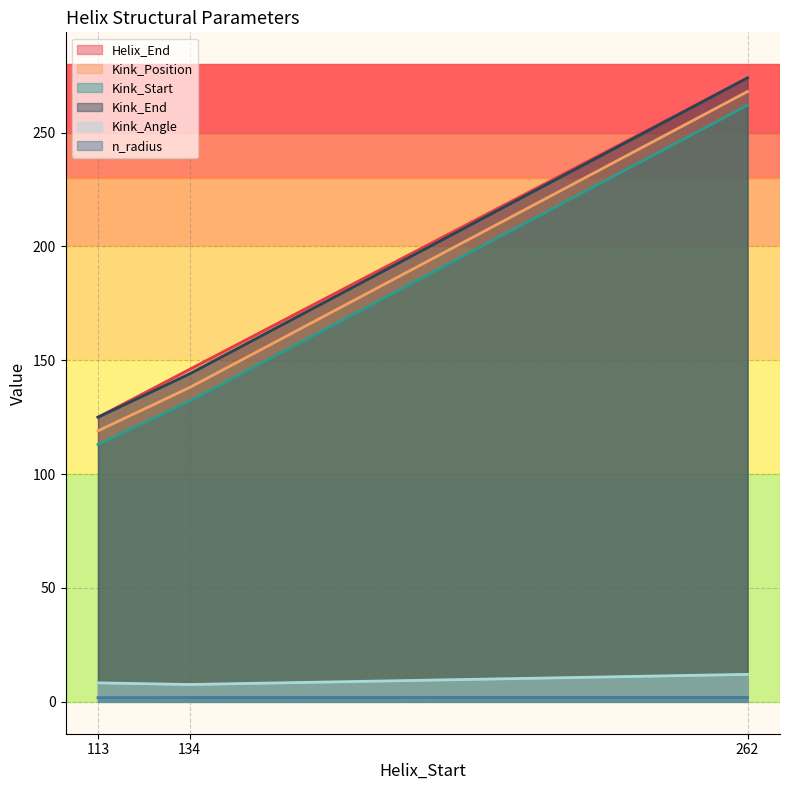

Which series changed the most between 134 and 262?

Kink_Position